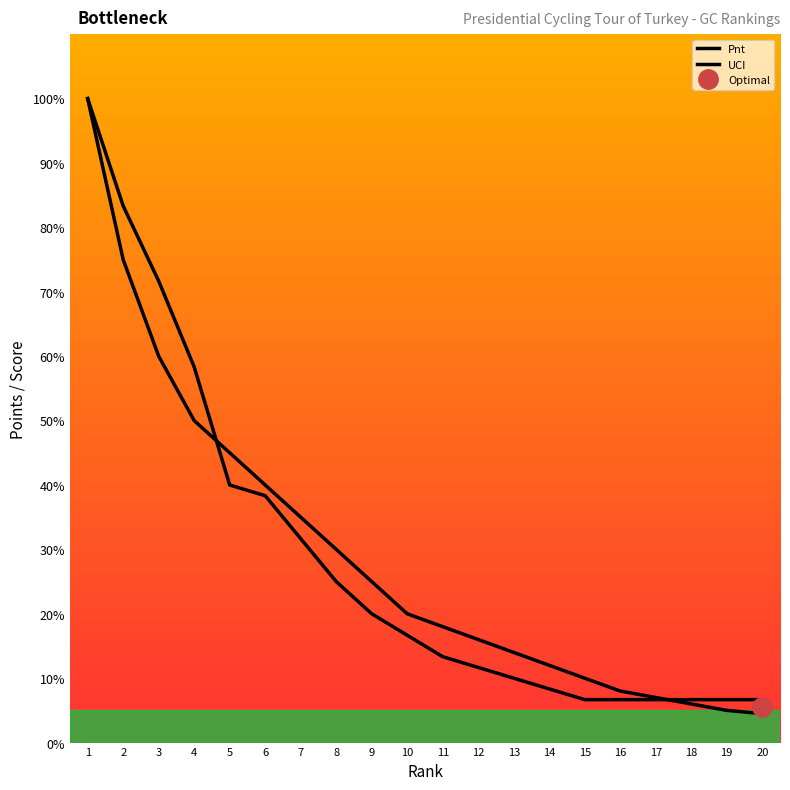

How many lines are shown in the chart?

2